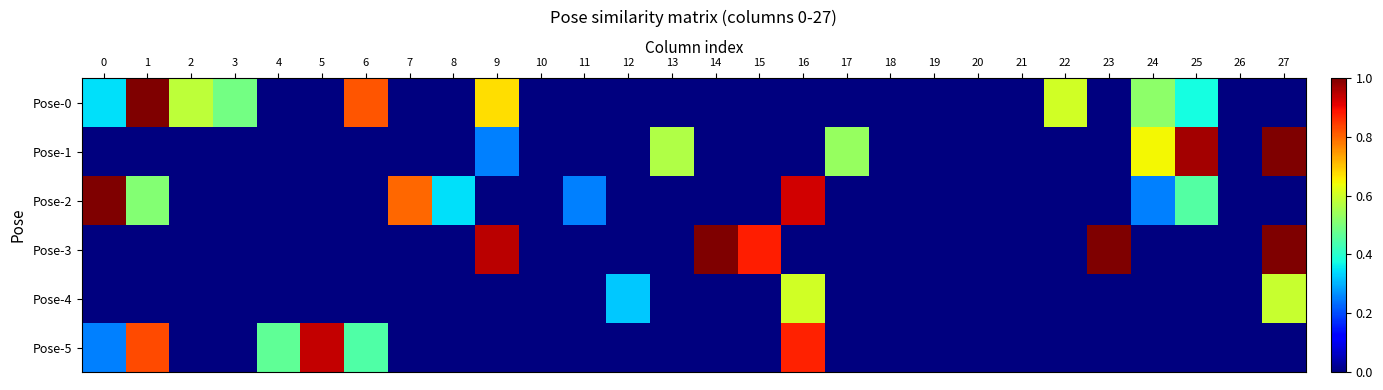

Which series has the largest total across all categories?

Pose-0